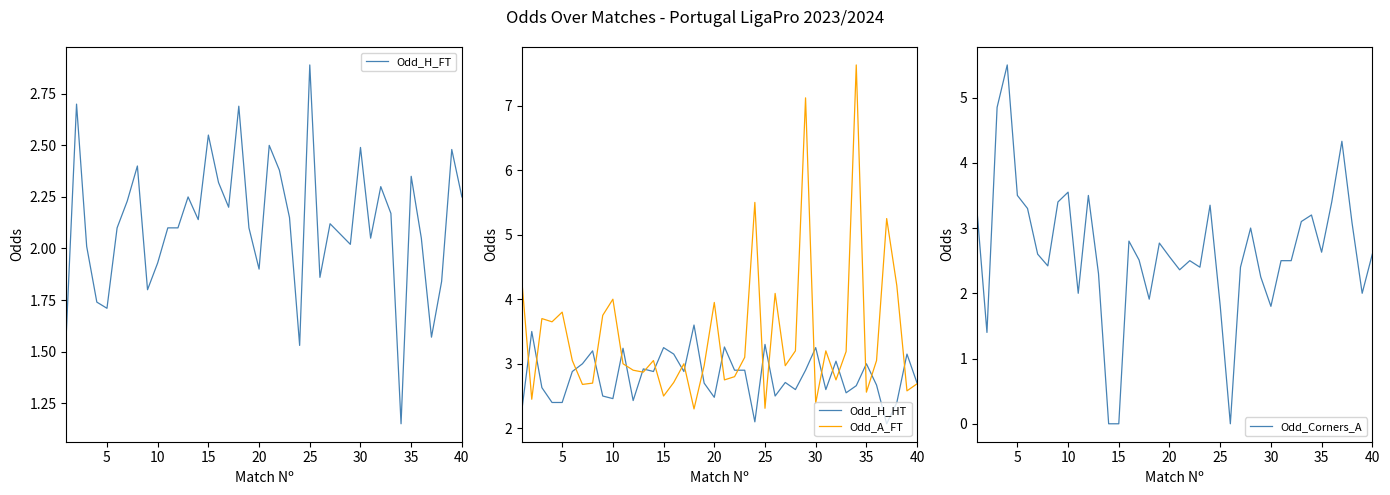

Which series has the widest spread of values?

Odd_Corners_A